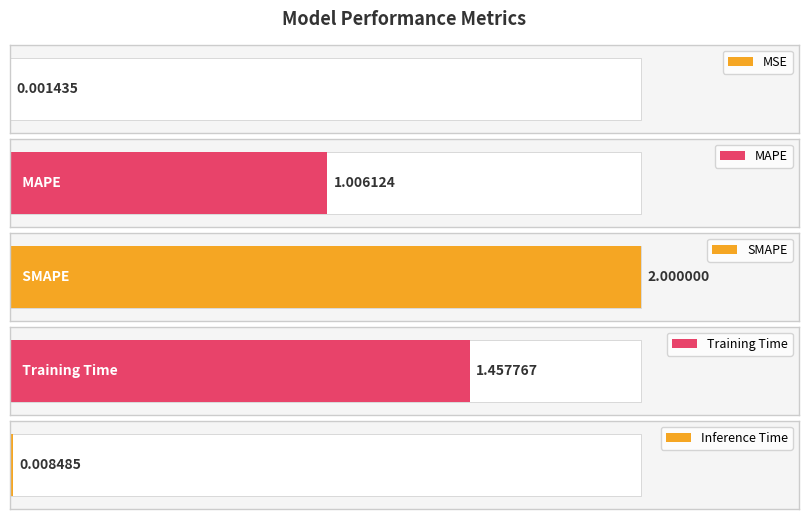

What is the label of the 3rd bar from the right?

SMAPE